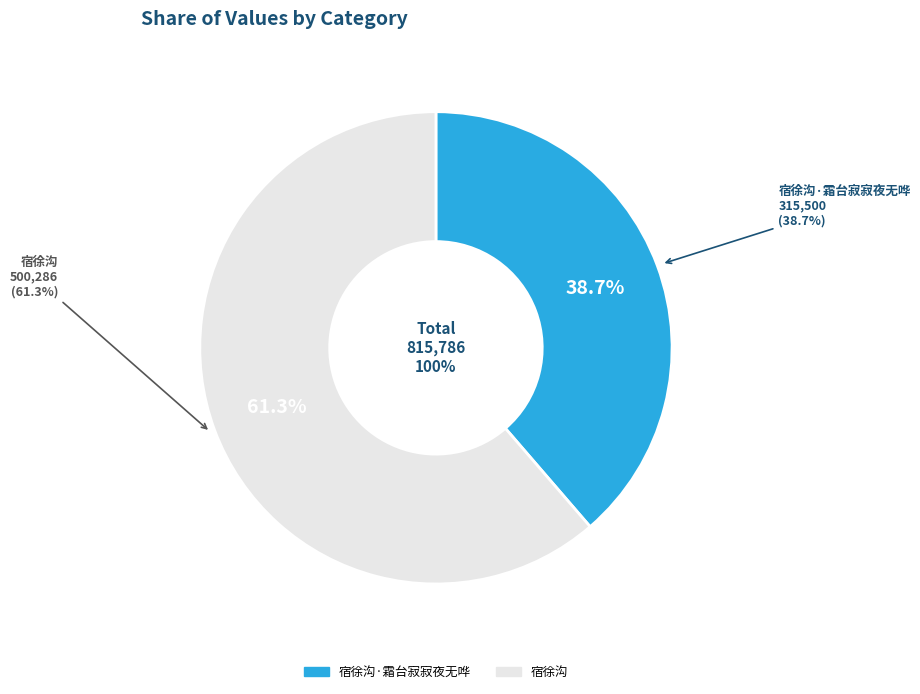

Rank the categories by value from highest to lowest.

宿徐沟, 宿徐沟·霜台寂寂夜无哗